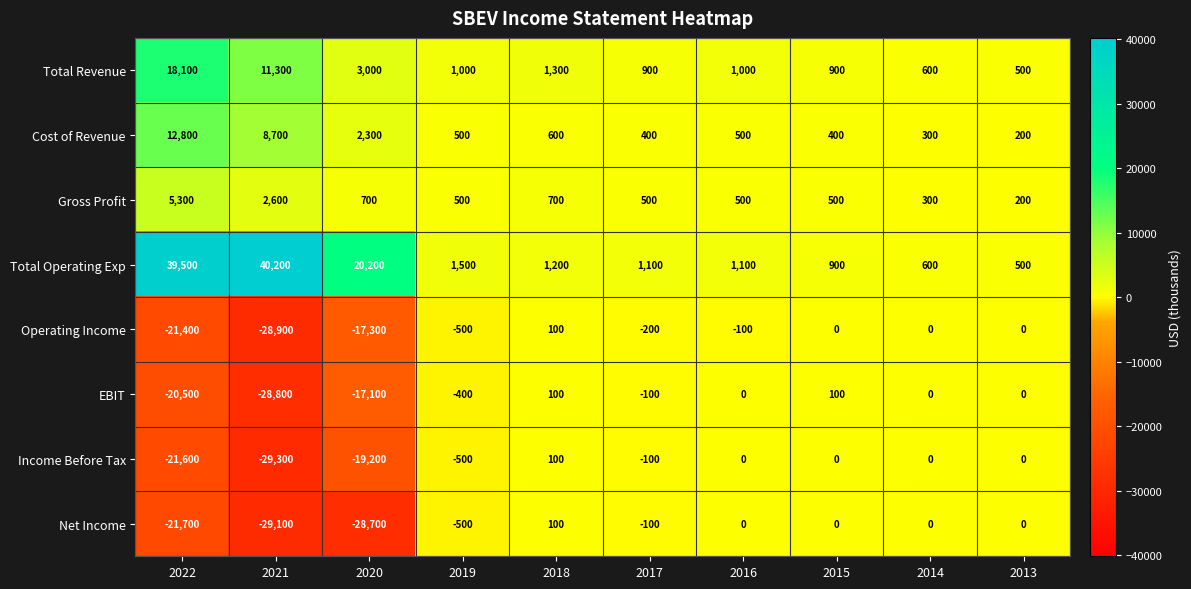

What is the average value of the Gross Profit series?

1180